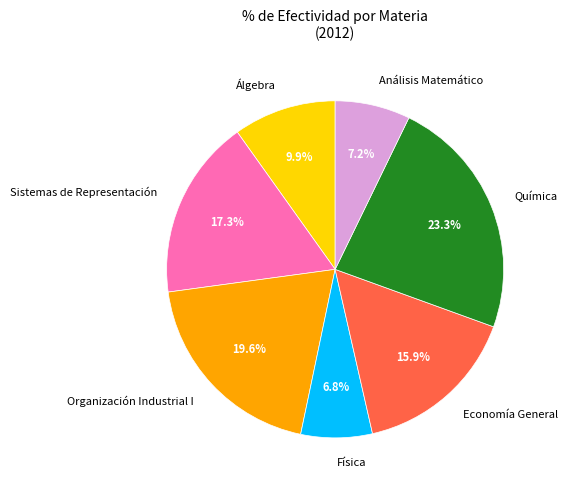

True or false: Economía General accounts for 16% of the total.

True